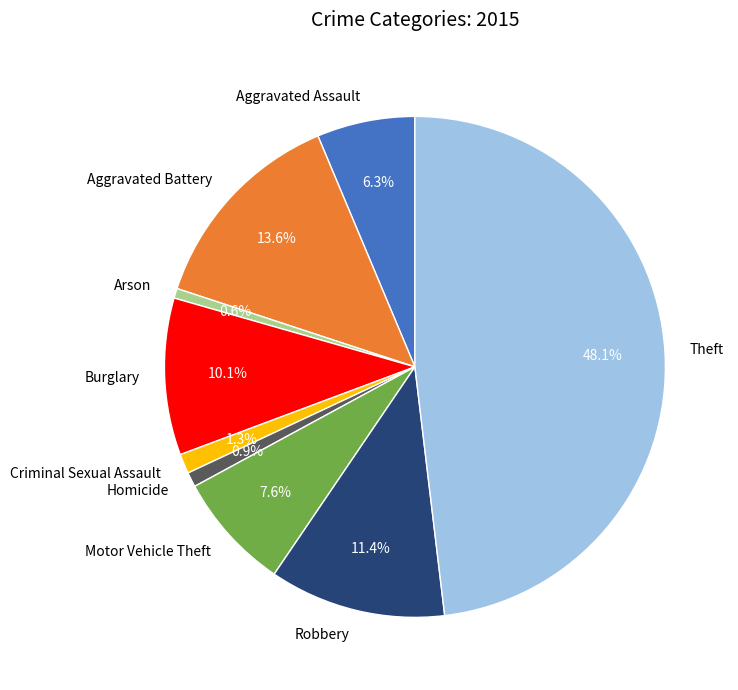

Between Criminal Sexual Assault and Robbery, which is larger?

Robbery